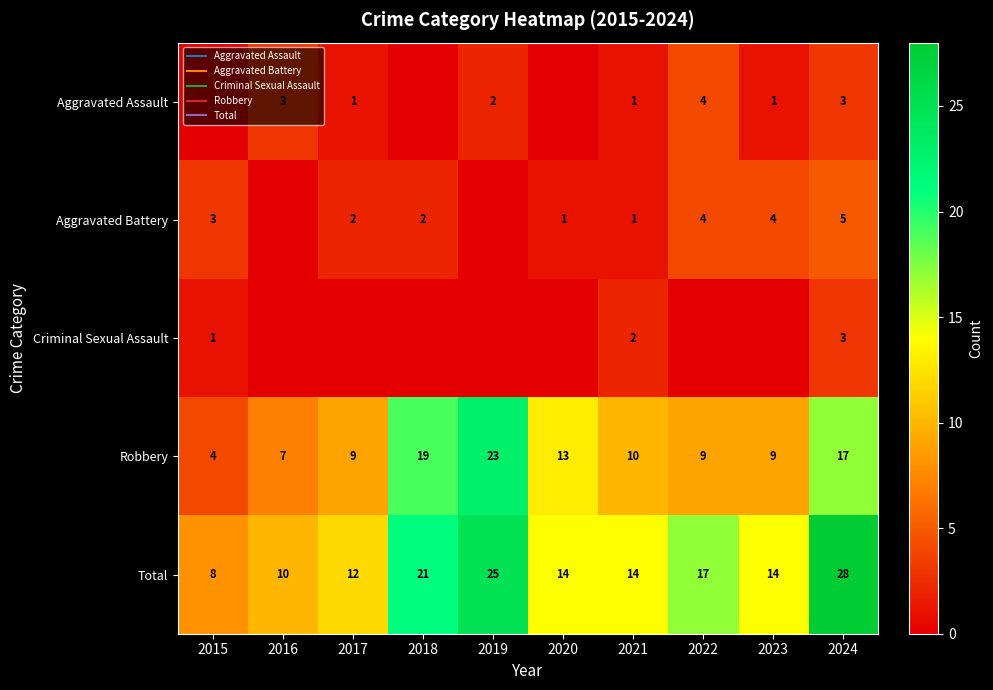

The Robbery series shows 23 at 2019. True or false?

True